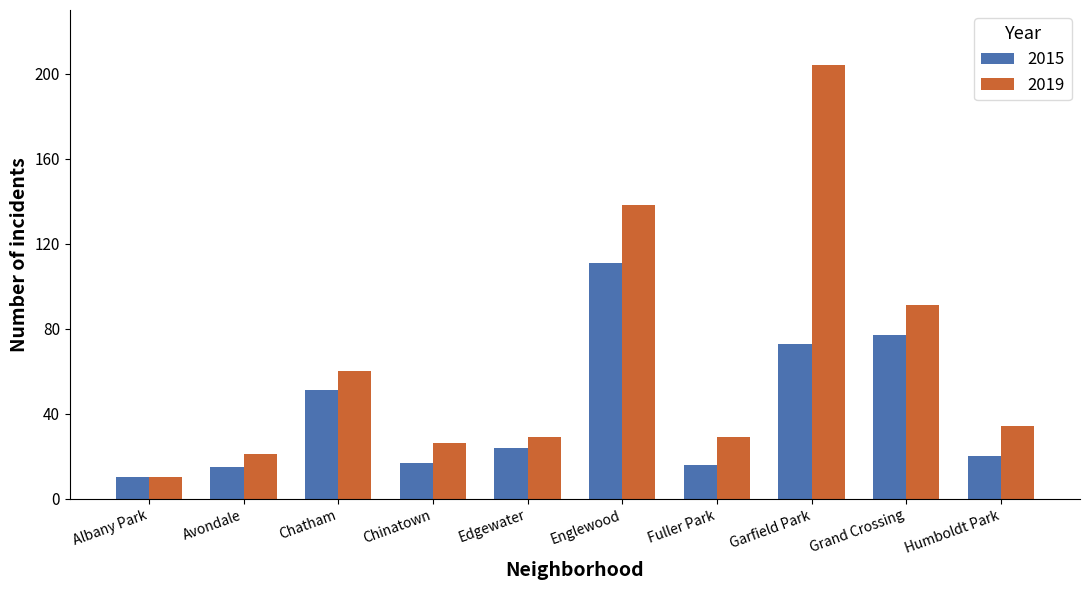

Rank the series by their maximum value, from lowest to highest.

2015, 2019